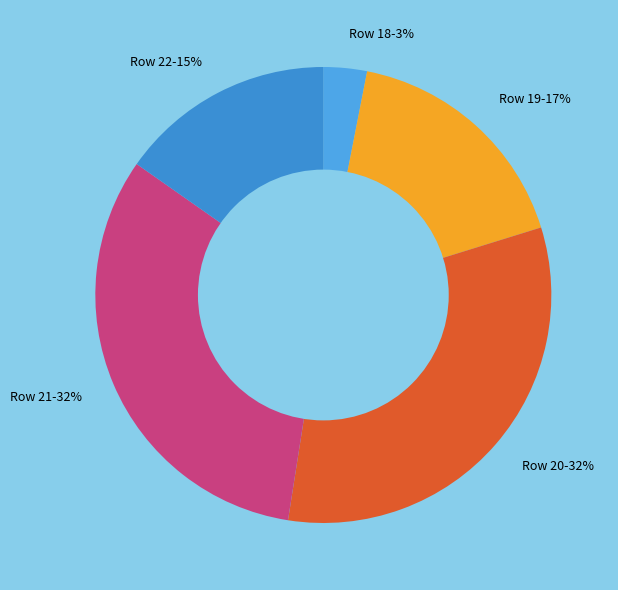

How many segments does this pie chart have?

5